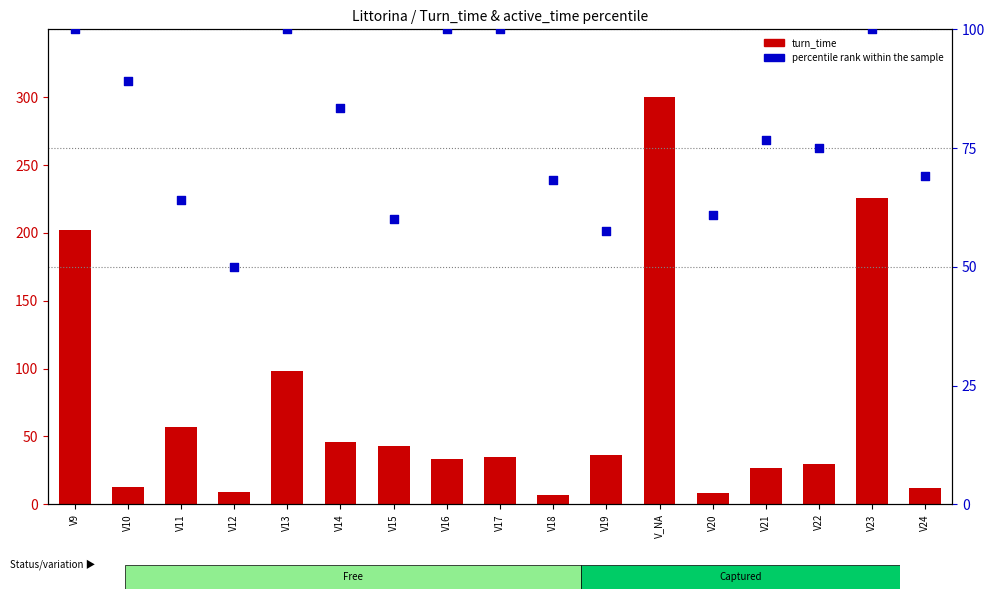

Which series has the largest Y range (max minus min)?

turn_time